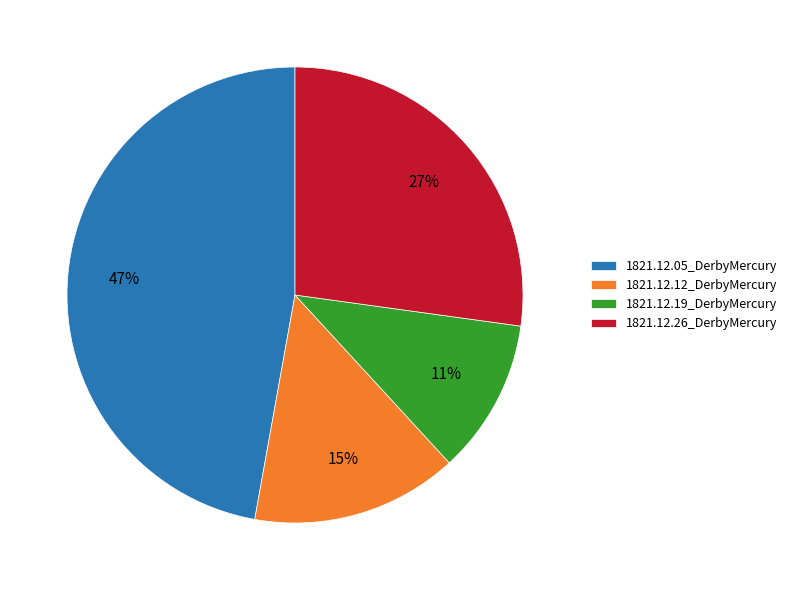

How many segments does this pie chart have?

4